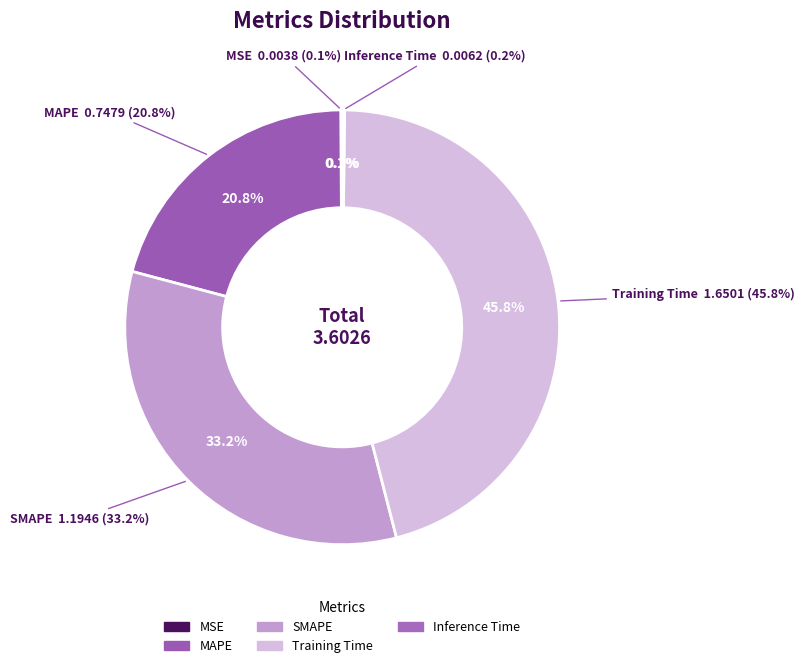

Count the number of slices in the pie.

5